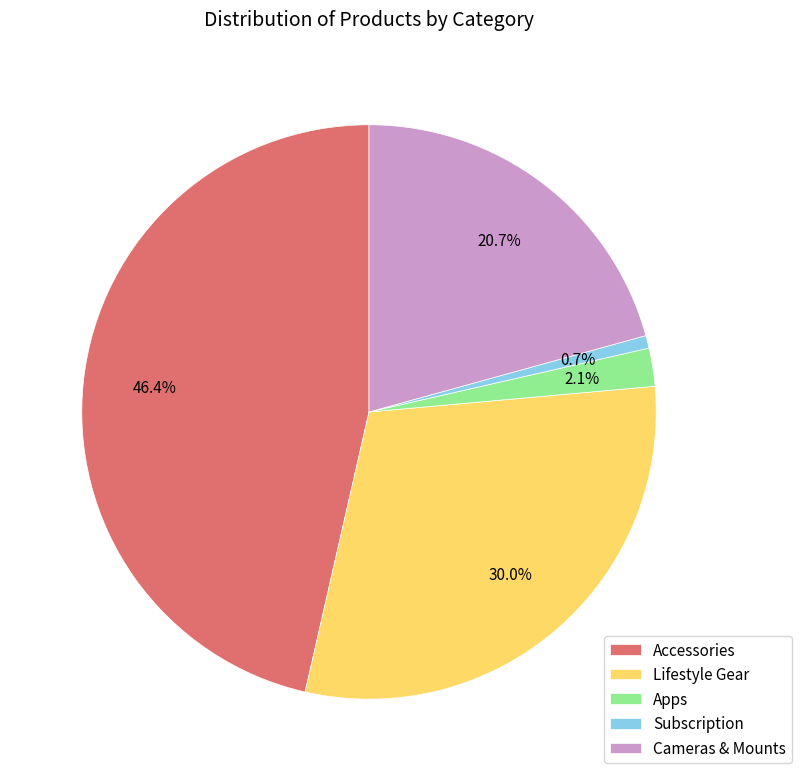

Combined, do Accessories and Cameras & Mounts account for over 50%?

Yes